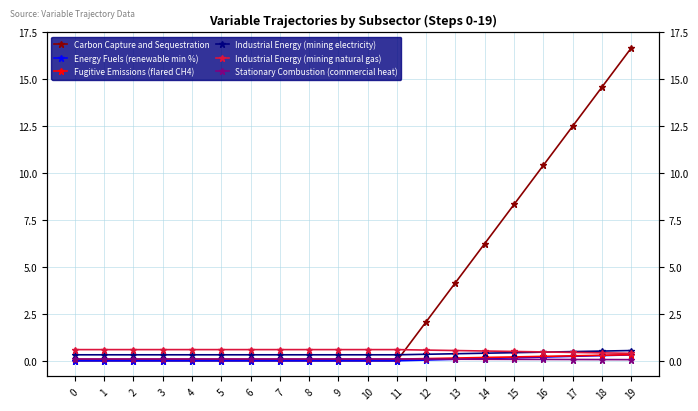

Rank the categories by Industrial Energy (mining electricity) value from highest to lowest.

19, 18, 17, 16, 15, 14, 13, 12, 0, 1, 2, 3, 4, 5, 6, 7, 8, 9, 10, 11